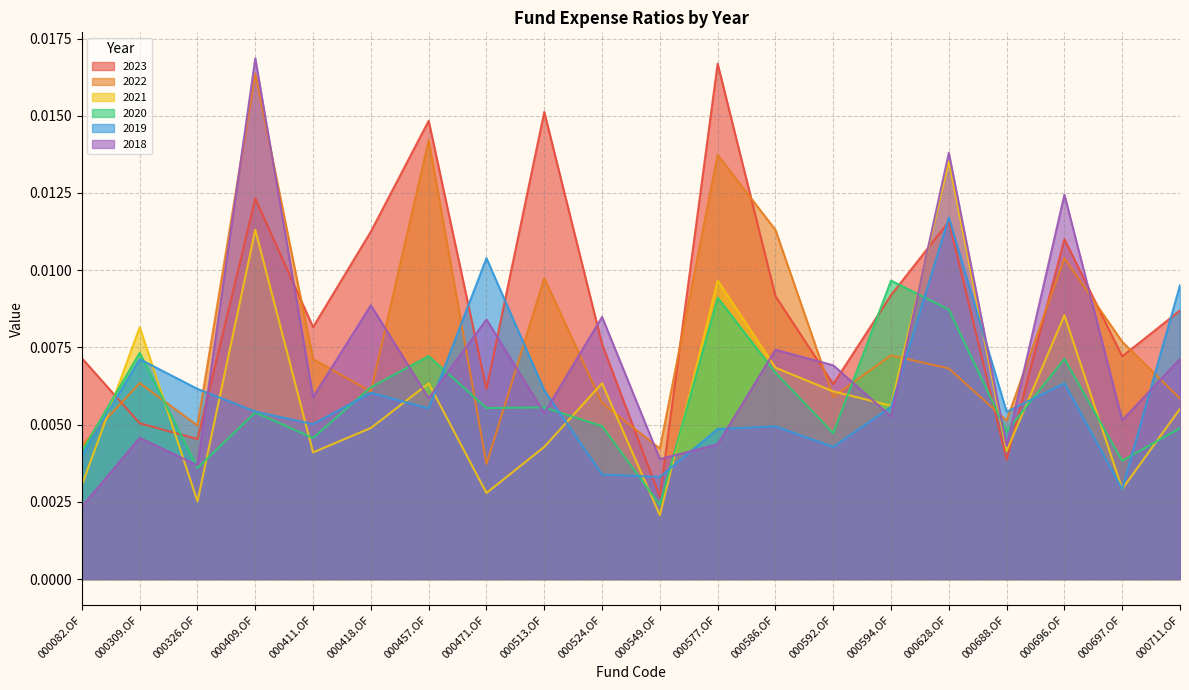

How many distinct data groups are displayed?

6